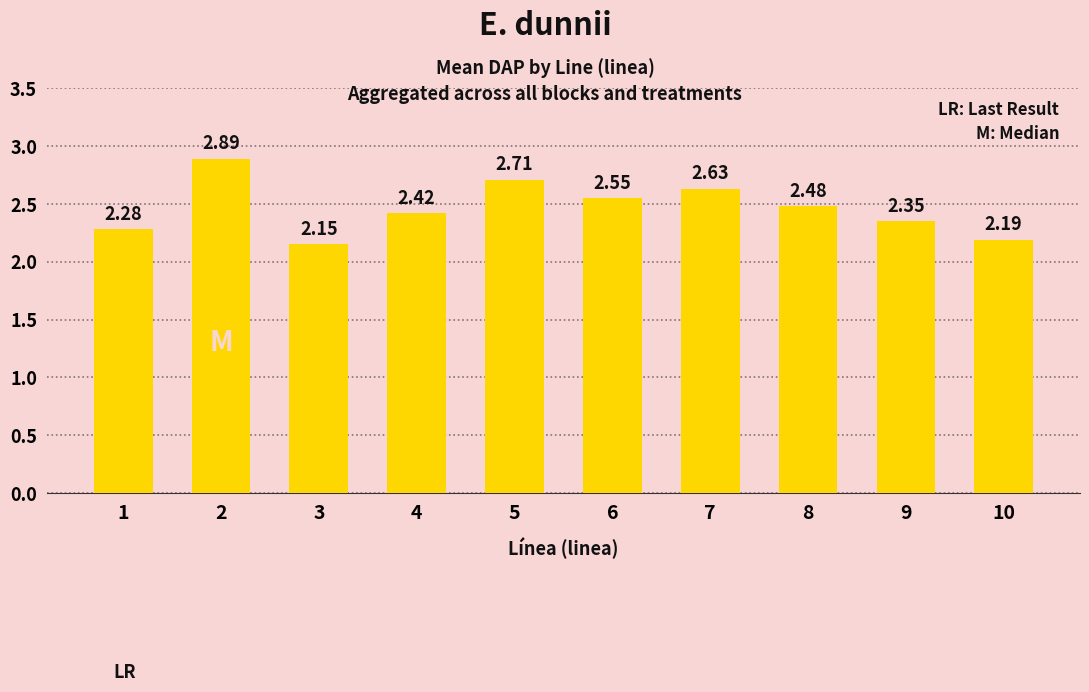

List the labels in order of value, smallest first.

3, 10, 1, 9, 4, 8, 6, 7, 5, 2